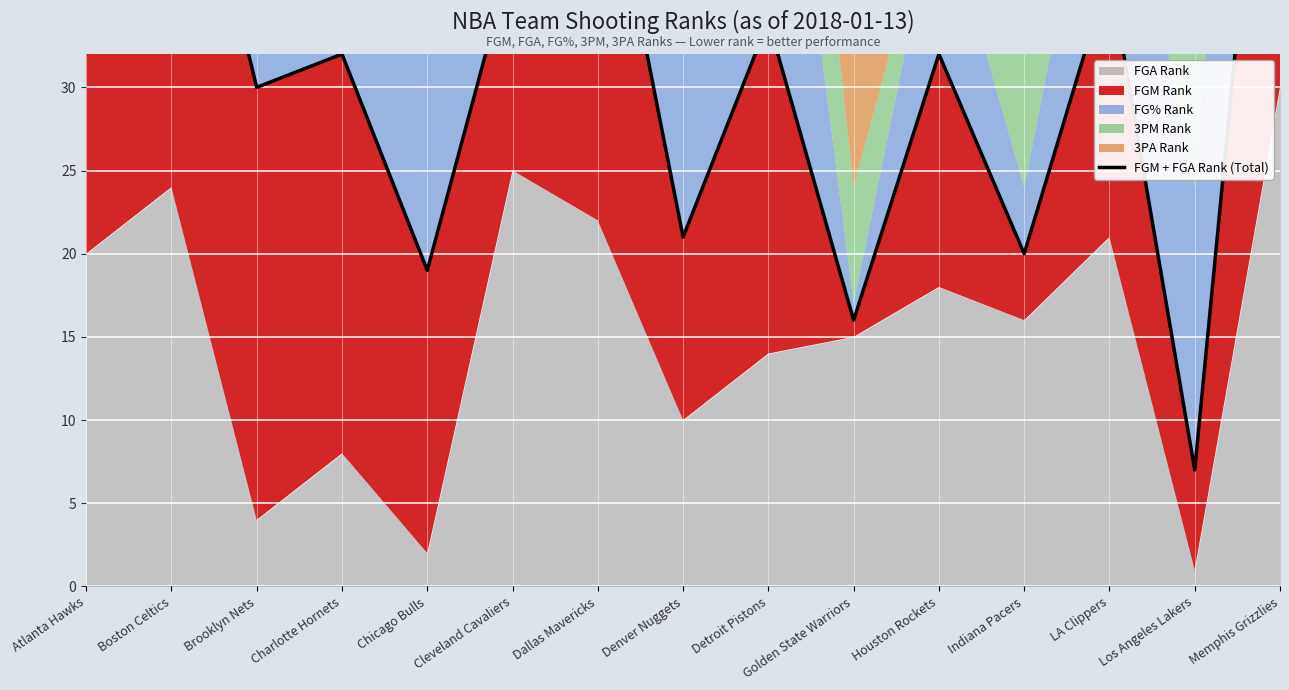

What is the difference between the second highest and minimum values?

44